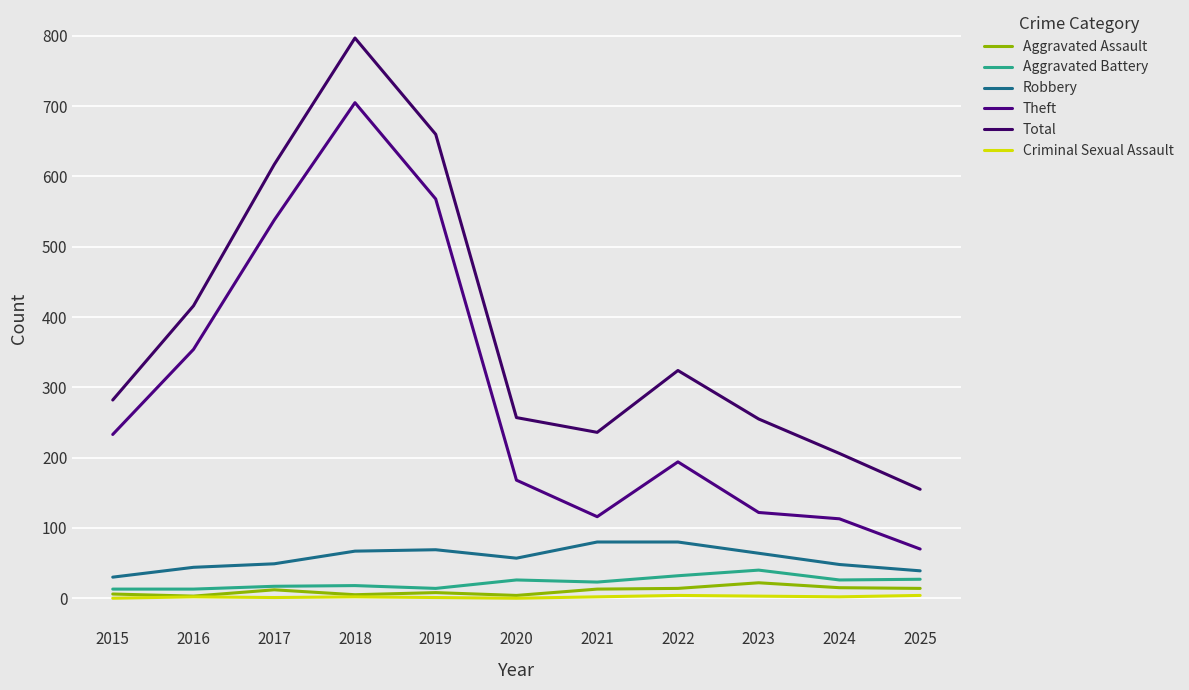

Reading left to right, transcribe all the data shown in this chart.

Aggravated Assault: 2015=6	2016=3	2017=12	2018=5	2019=8	2020=4	2021=13	2022=14	2023=22	2024=15	2025=14
Aggravated Battery: 2015=13	2016=13	2017=17	2018=18	2019=14	2020=26	2021=23	2022=32	2023=40	2024=26	2025=27
Robbery: 2015=30	2016=44	2017=49	2018=67	2019=69	2020=57	2021=80	2022=80	2023=64	2024=48	2025=39
Theft: 2015=233	2016=354	2017=538	2018=705	2019=568	2020=168	2021=116	2022=194	2023=122	2024=113	2025=70
Total: 2015=282	2016=416	2017=617	2018=797	2019=660	2020=257	2021=236	2022=324	2023=255	2024=206	2025=155
Criminal Sexual Assault: 2015=0	2016=2	2017=1	2018=2	2019=1	2020=0	2021=2	2022=4	2023=3	2024=2	2025=4